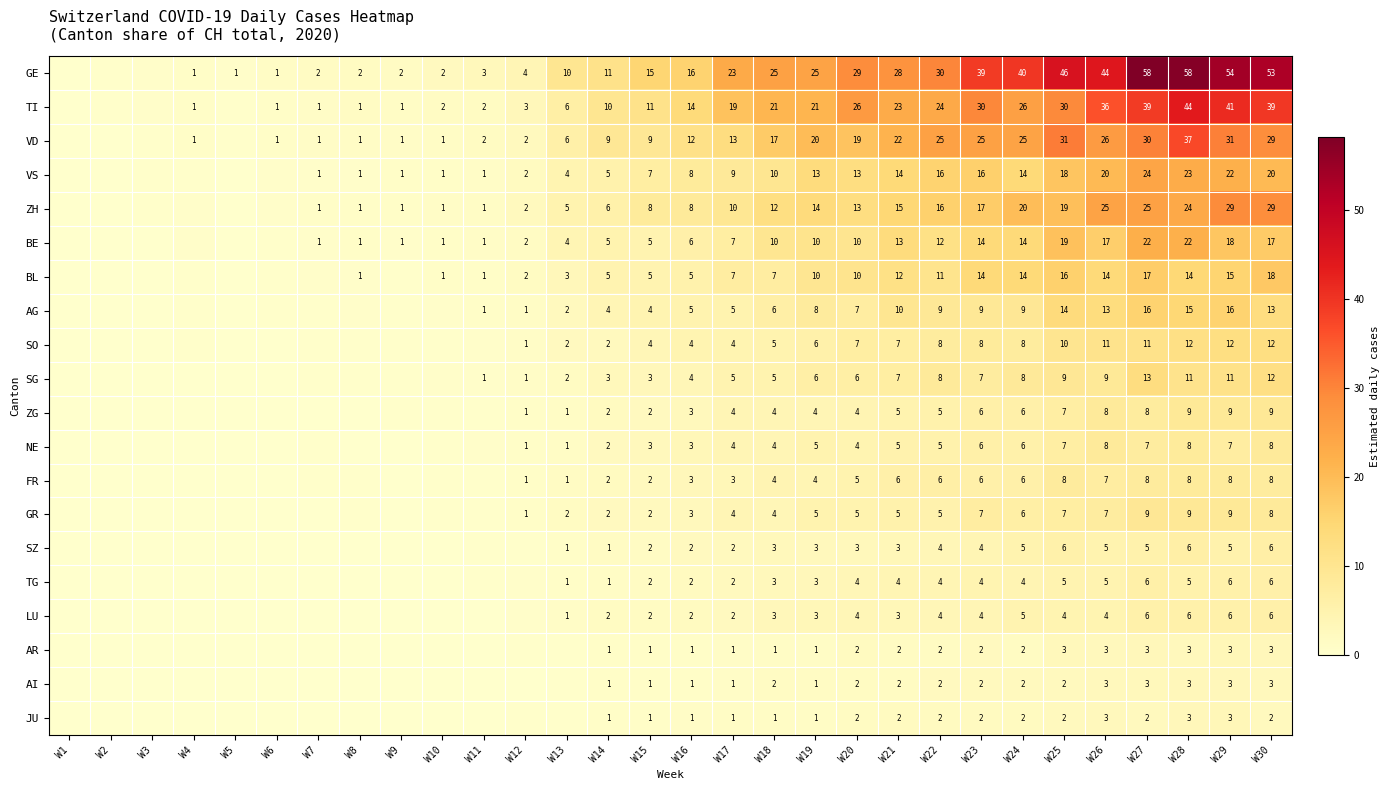

True or false: row_0 has a value of 22.7 at W15.

False